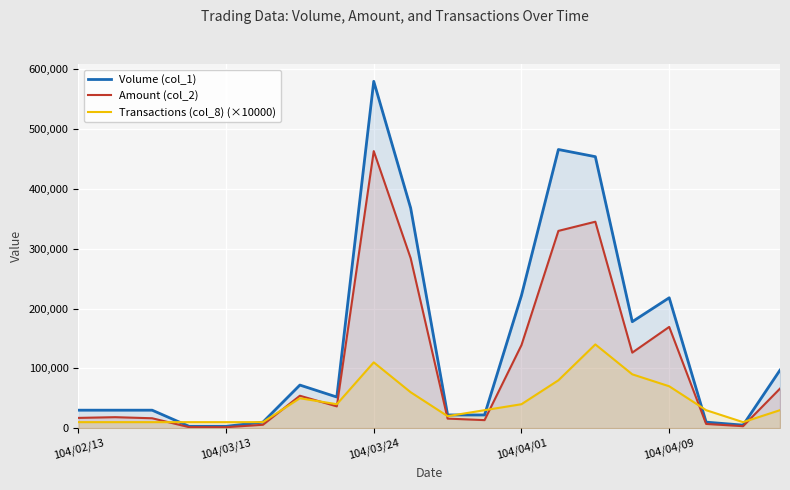

True or false: Volume (col_1) has more than 1 points higher than both neighbors.

True